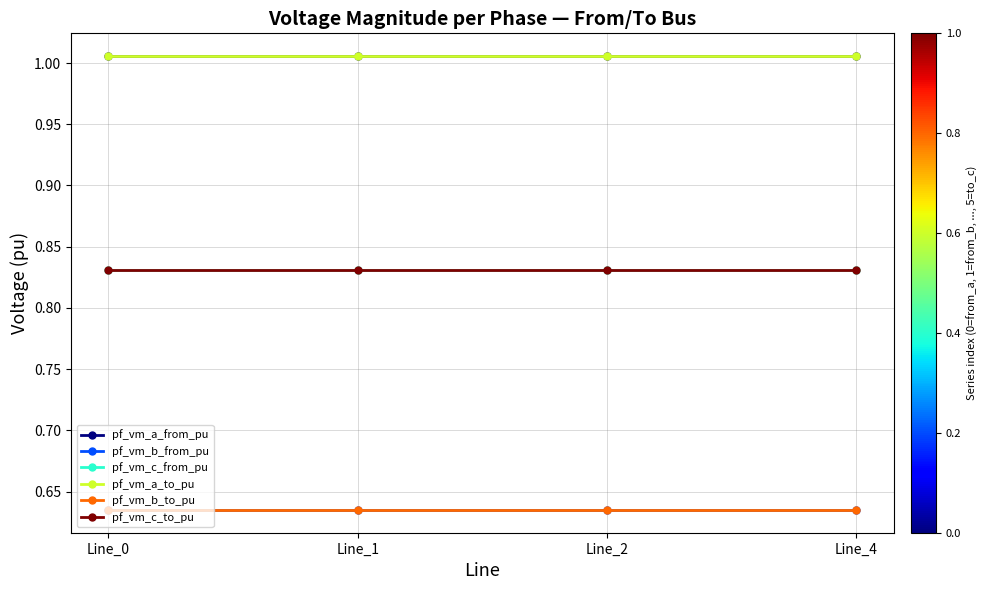

What is the total value across all series at Line_1?

4.9